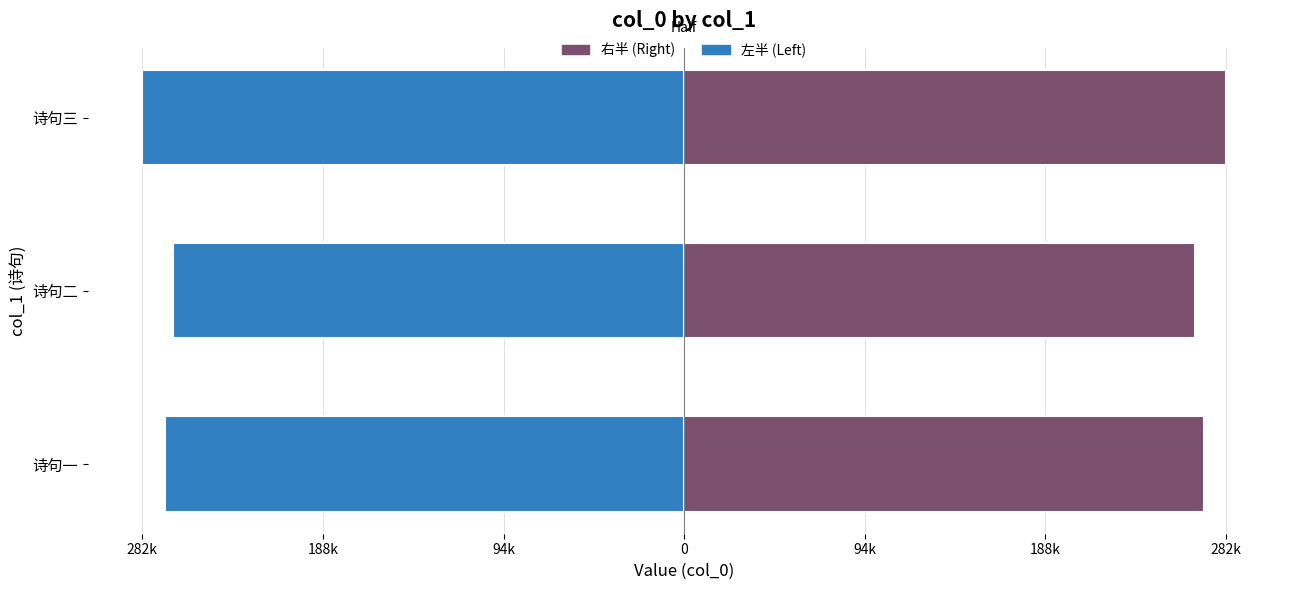

How many categories are shown in the chart?

3